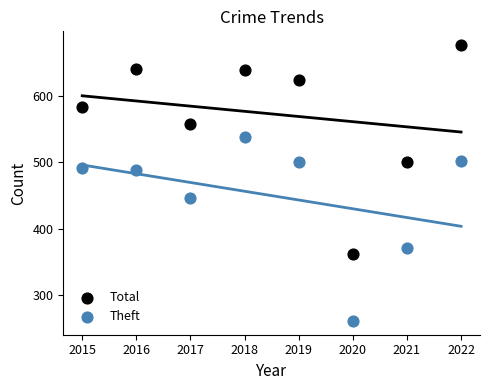

Across all data points, what is the range of X values (max minus min)?

7